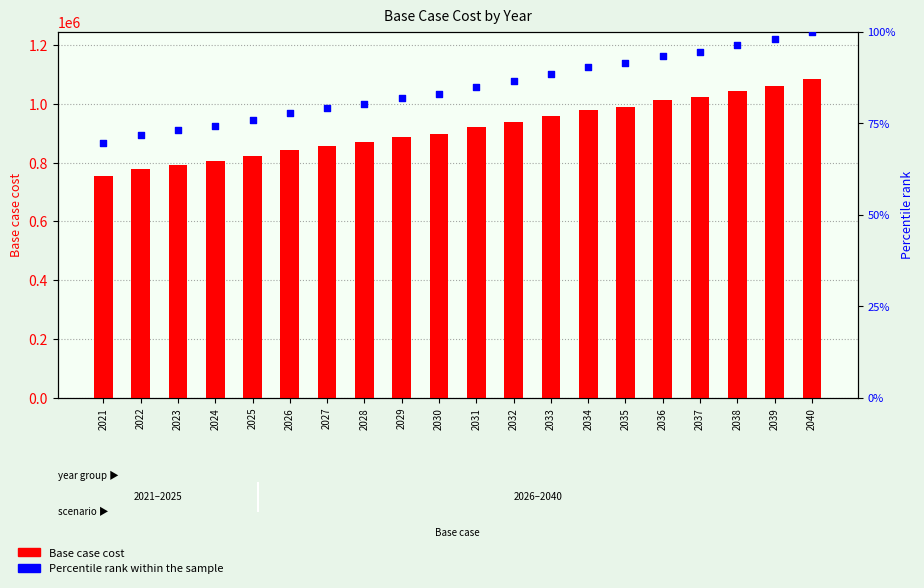

Which series contains the highest Y value?

Base case cost